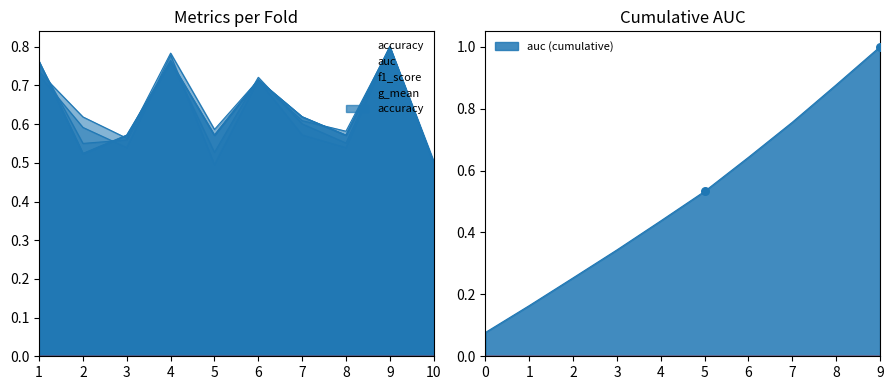

Is the value of f1_score at 9 greater than the value of auc at 7?

Yes